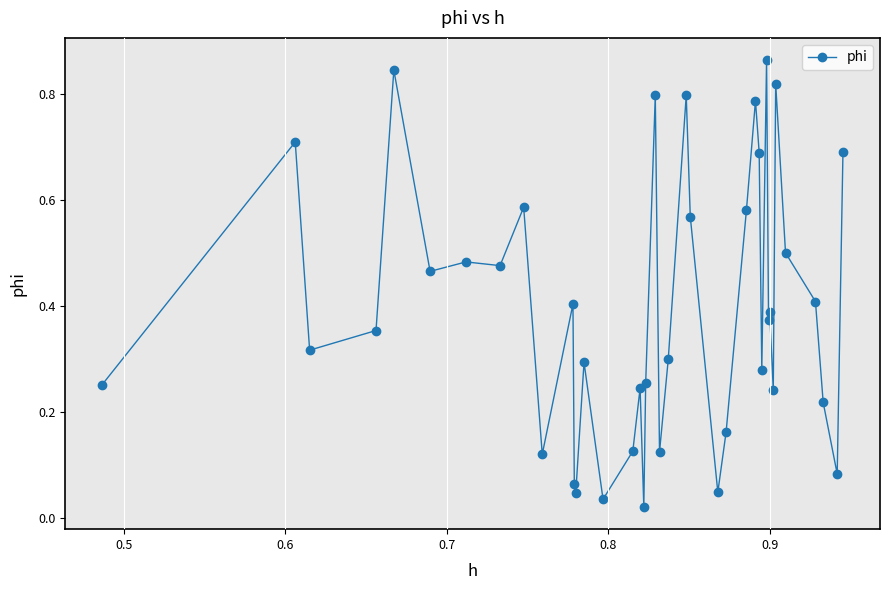

What is the sum of all values?

15.8